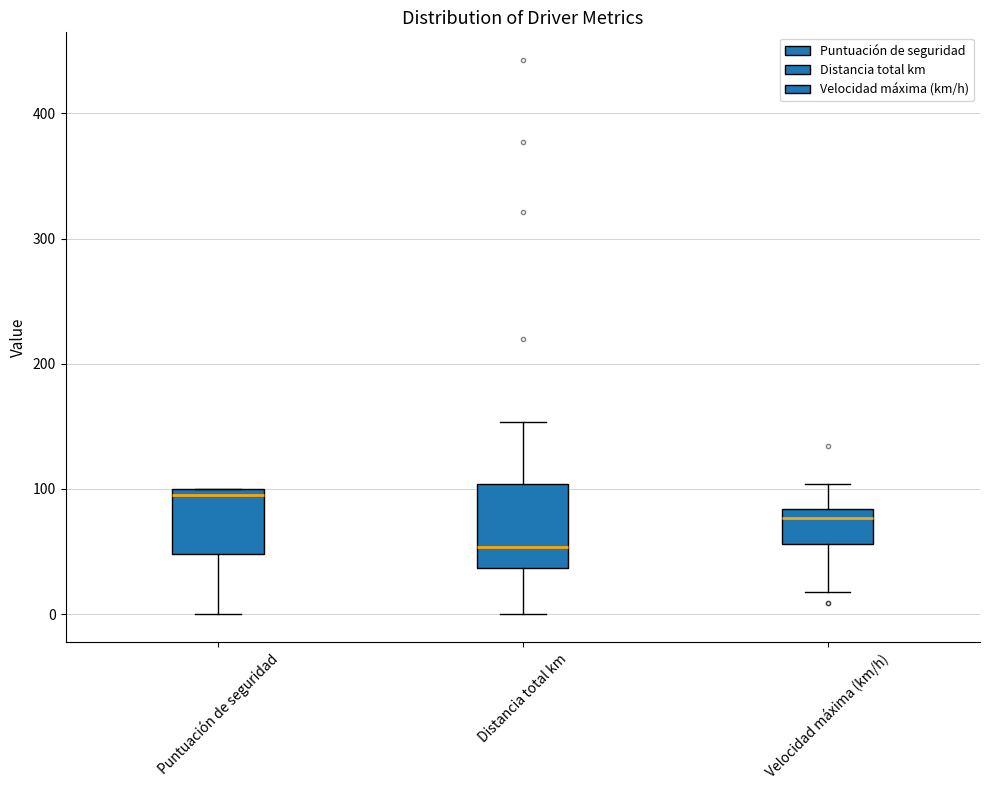

Which box's median line is the lowest?

Distancia total km